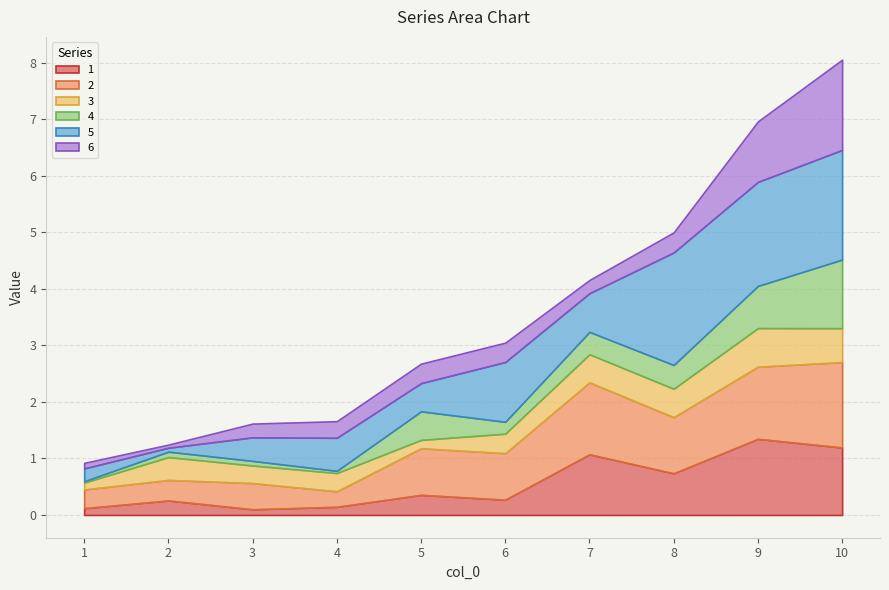

Does the chart have visible grid lines?

Yes